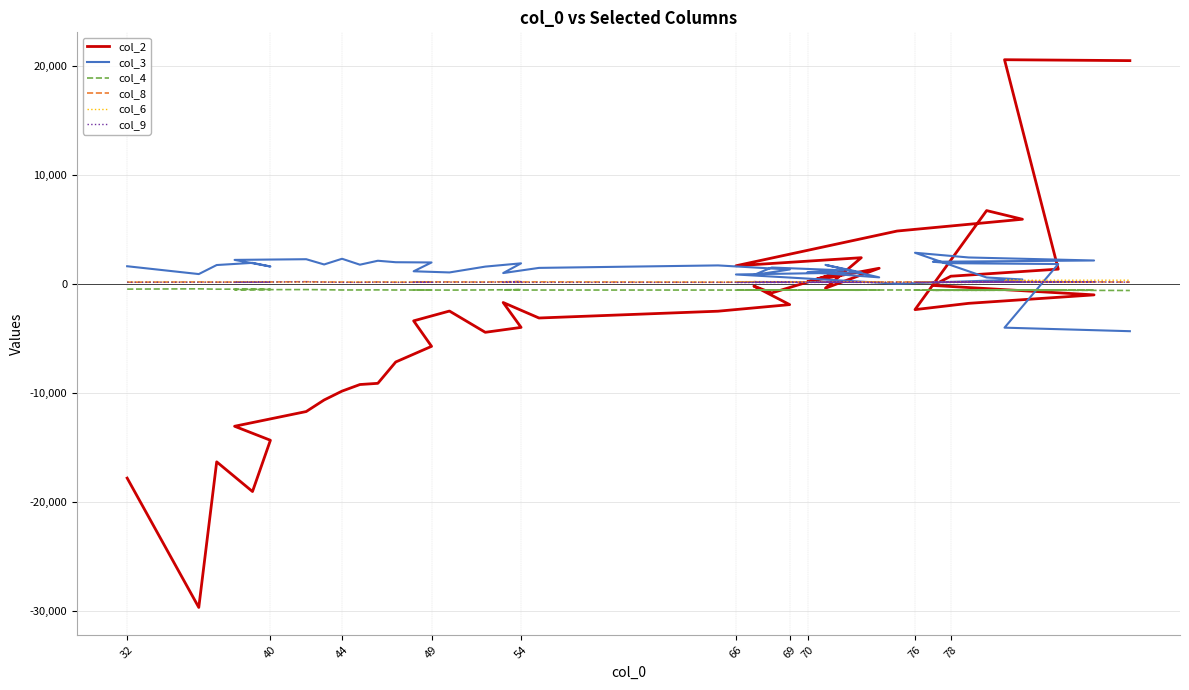

At which category does col_8 reach its first local valley?

44